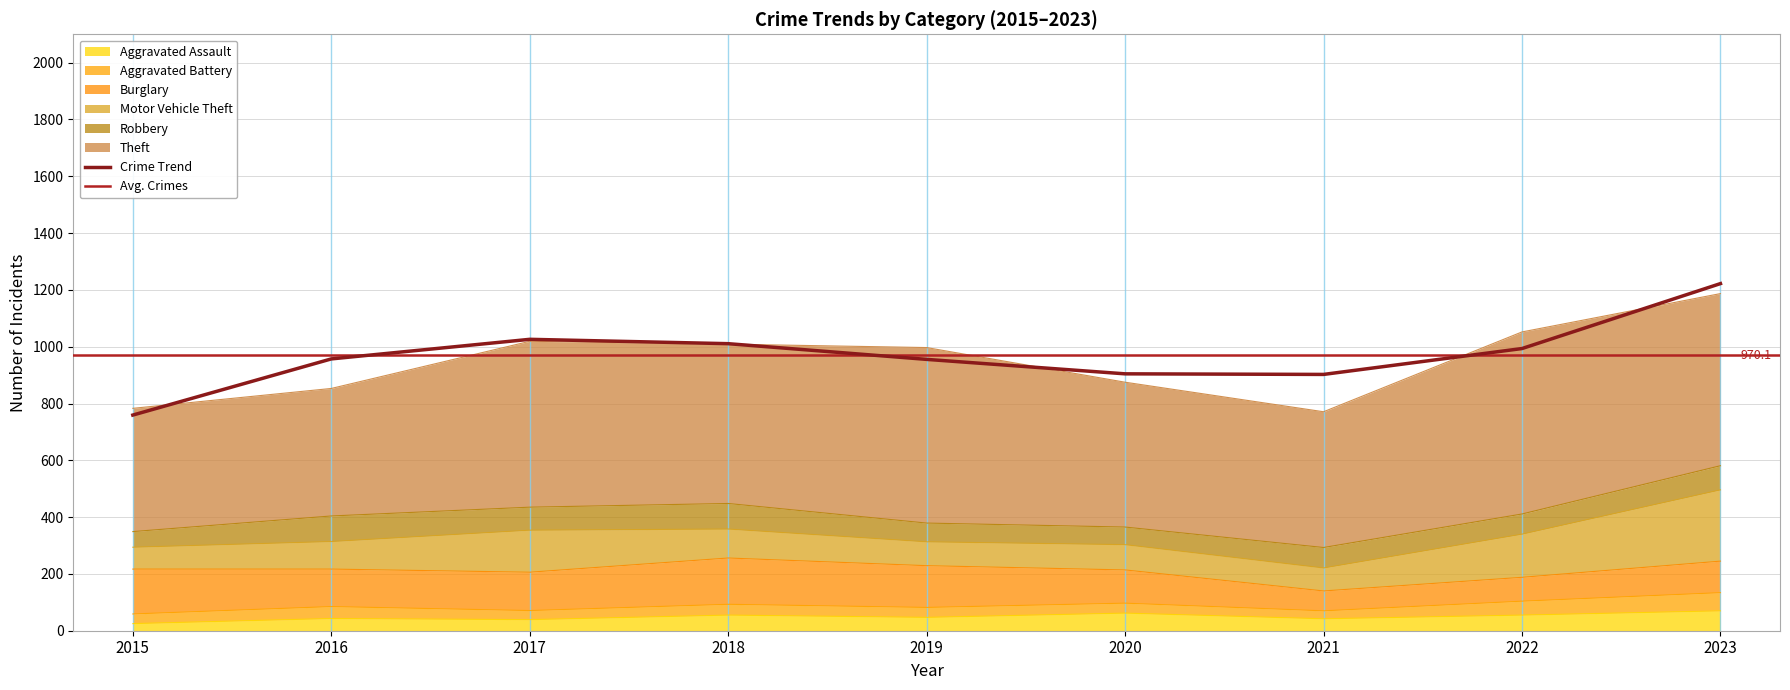

True or false: Motor Vehicle Theft has a value of 89 at 2020.

True